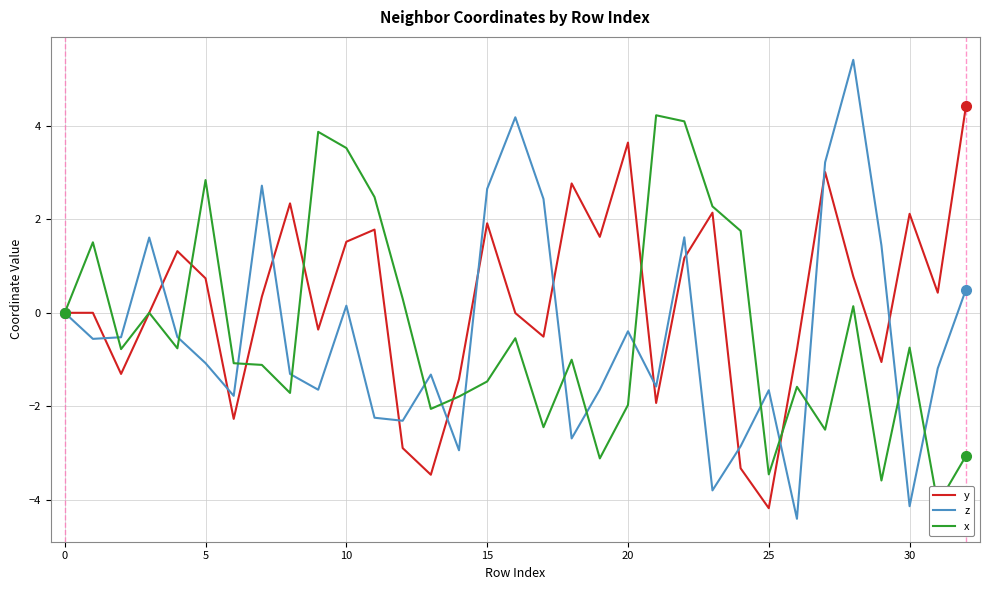

Is it true that x equals -3.7 at 27?

False